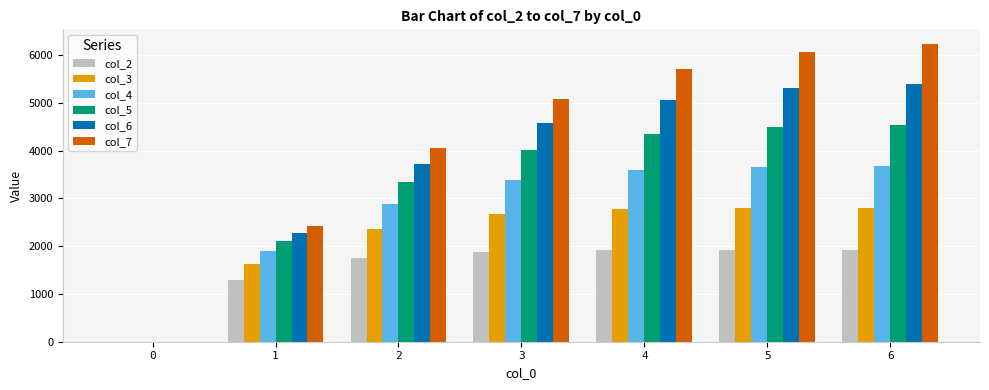

What is the sum of the col_2 values at 3 and 4?

3802.4